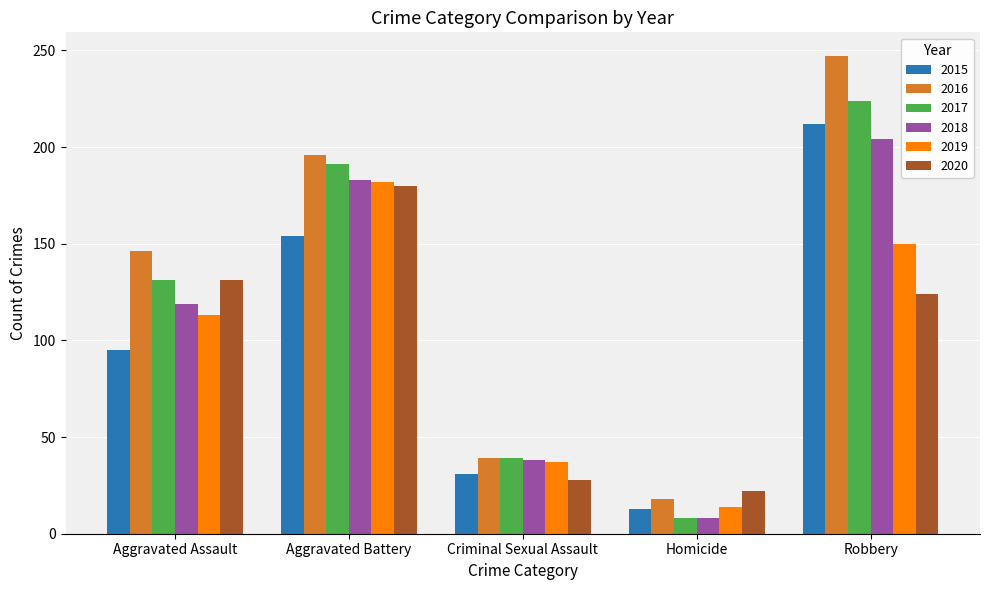

What value does the 2015 series have at Criminal Sexual Assault?

31